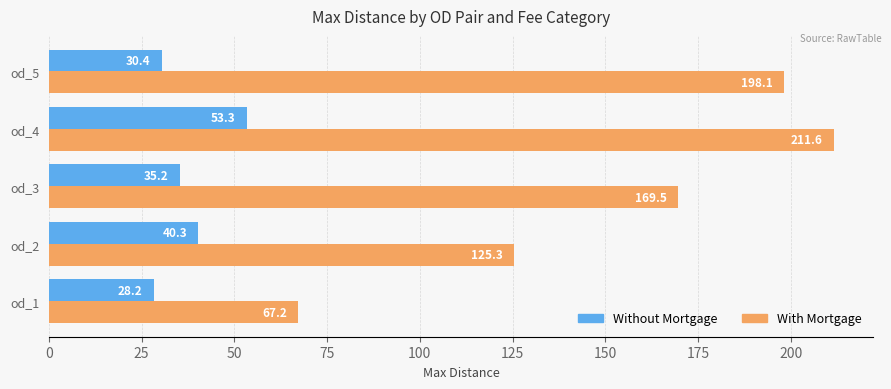

What is the greatest value displayed?

211.6